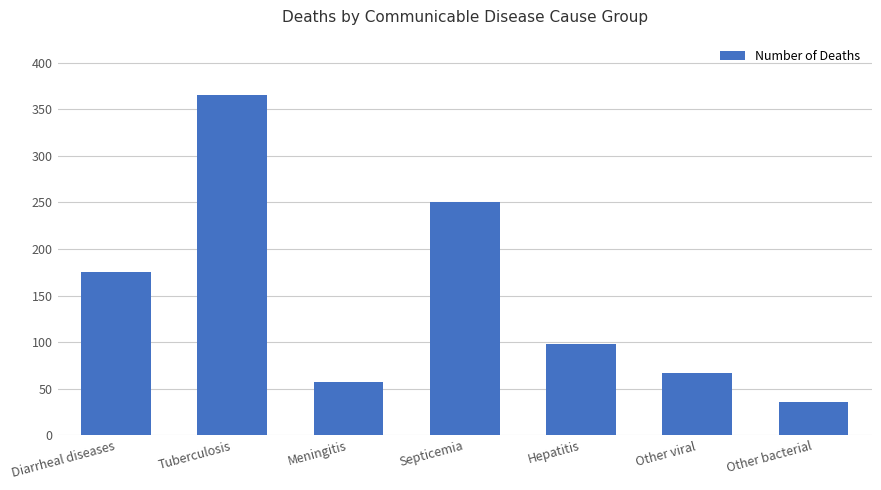

What is the average value?

150